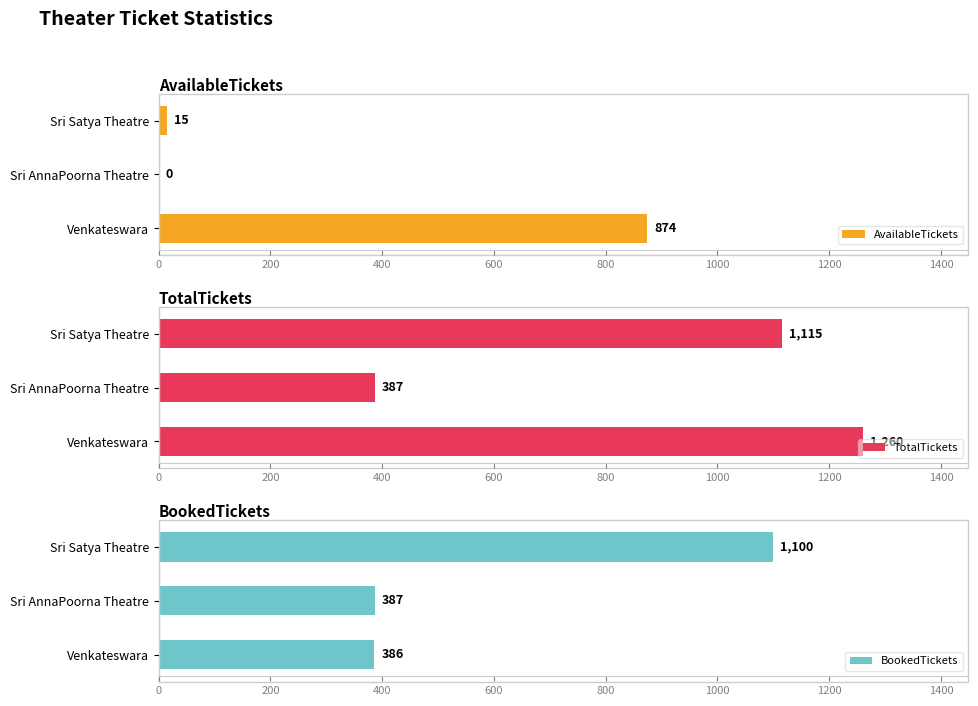

How many categories are shown in the chart?

3